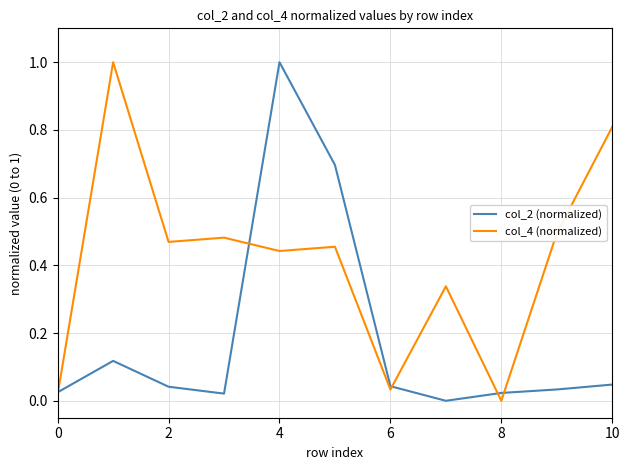

List the series in order of their overall mean, lowest first.

col_2 (normalized), col_4 (normalized)